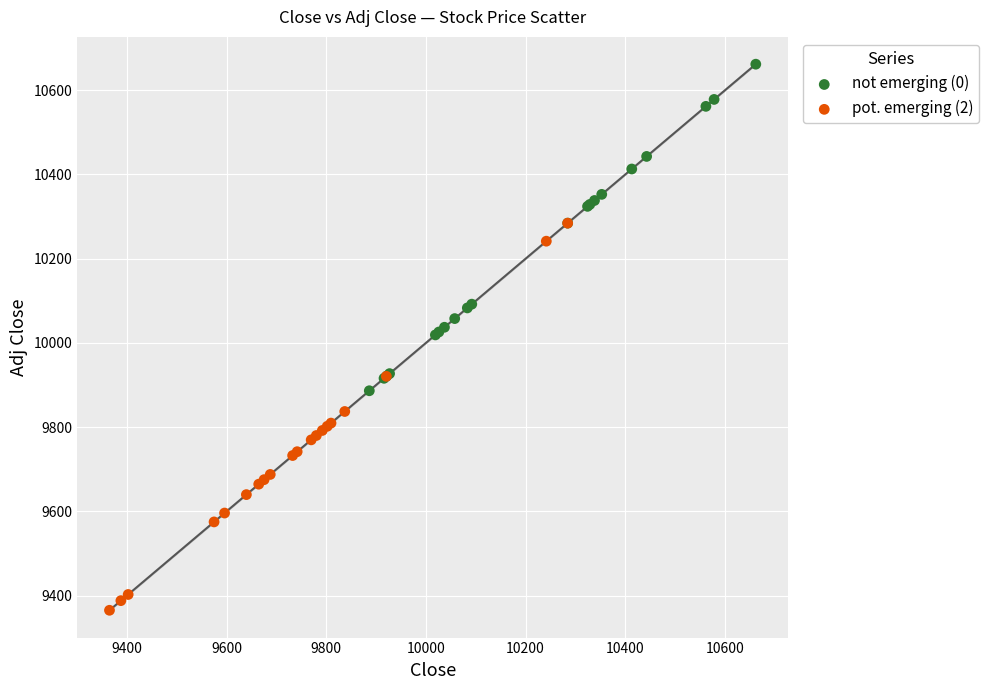

Which series reaches the minimum Y coordinate?

pot. emerging (2)